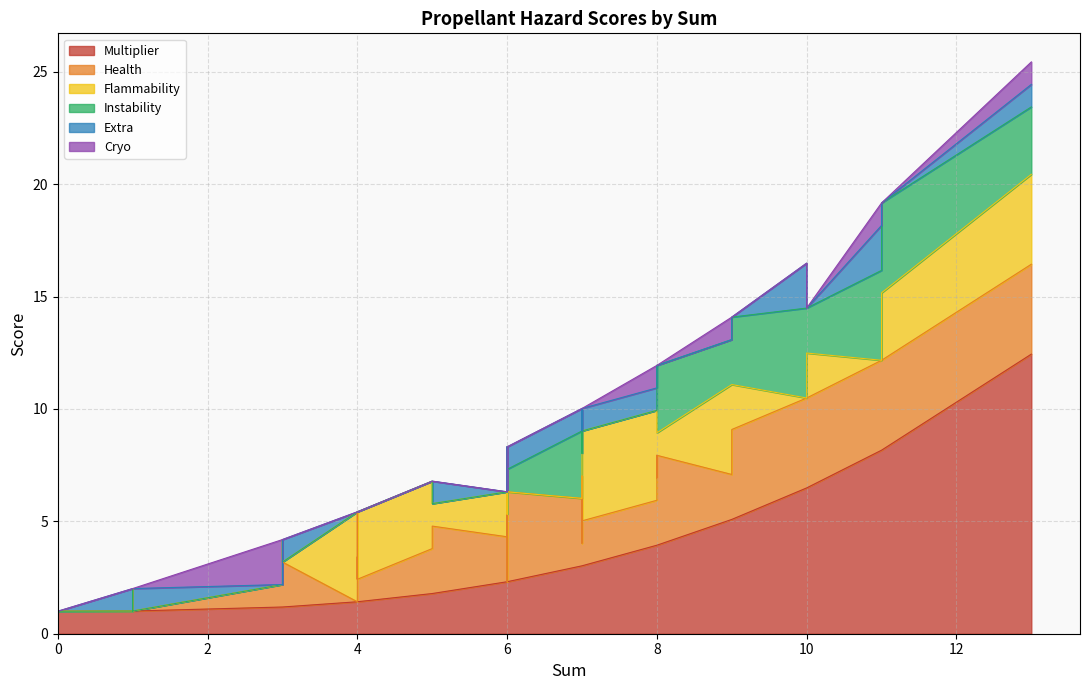

What is the highest value of the Multiplier series?

12.4